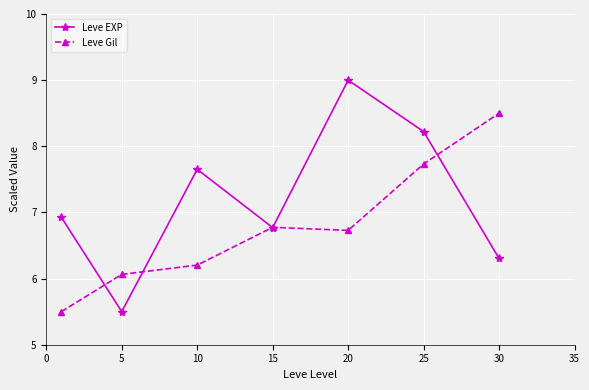

How many values in the Leve Gil series exceed 6?

6